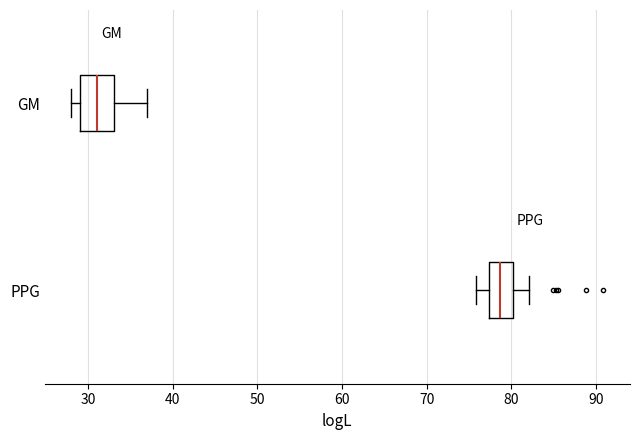

Reading bottom to top, transcribe this box plot: for each box, give where its median line is, the range the box spans, and where its two whiskers end, as read against the x-axis. The values are not printed on the chart, so give them approximately, as read against the axis.

PPG: median 79, box 77 to 80, whiskers 76 to 82
GM: median 31, box 29 to 33, whiskers 28 to 37